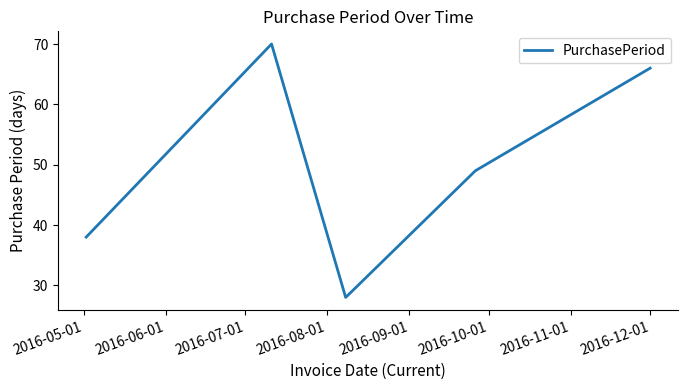

What is the minimum value shown in the chart?

28